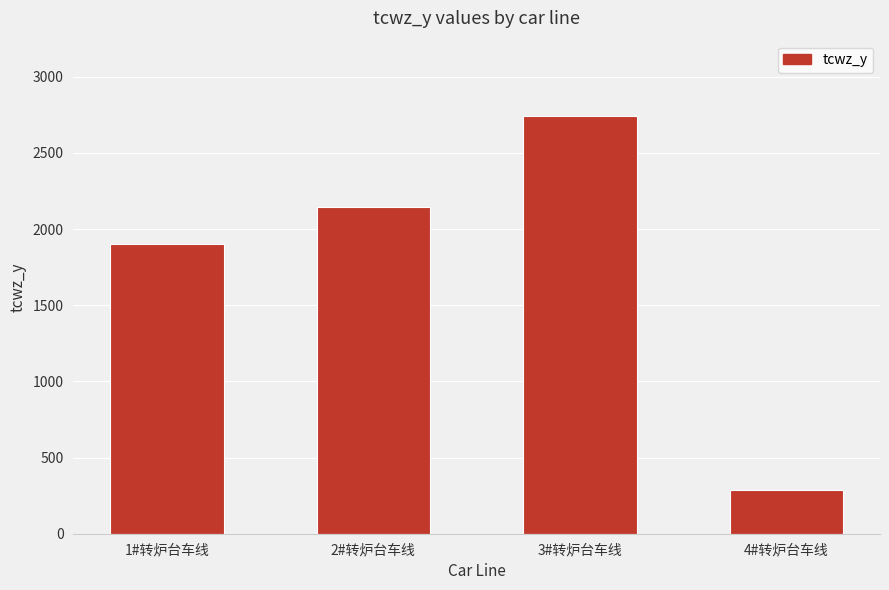

True or false: the data shows 2743 at 3#转炉台车线.

True